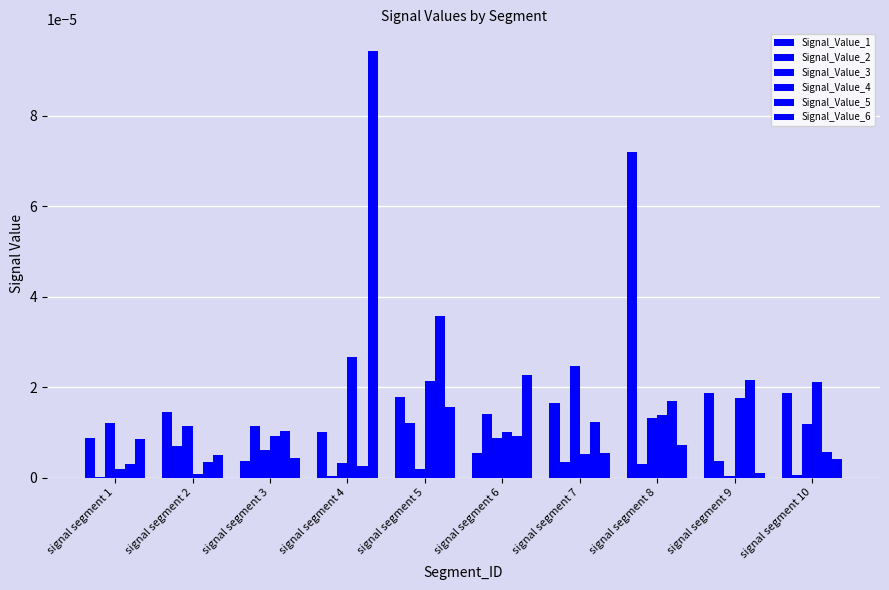

Rank the categories by Signal_Value_6 value from highest to lowest.

signal segment 4, signal segment 6, signal segment 5, signal segment 1, signal segment 8, signal segment 7, signal segment 2, signal segment 3, signal segment 10, signal segment 9